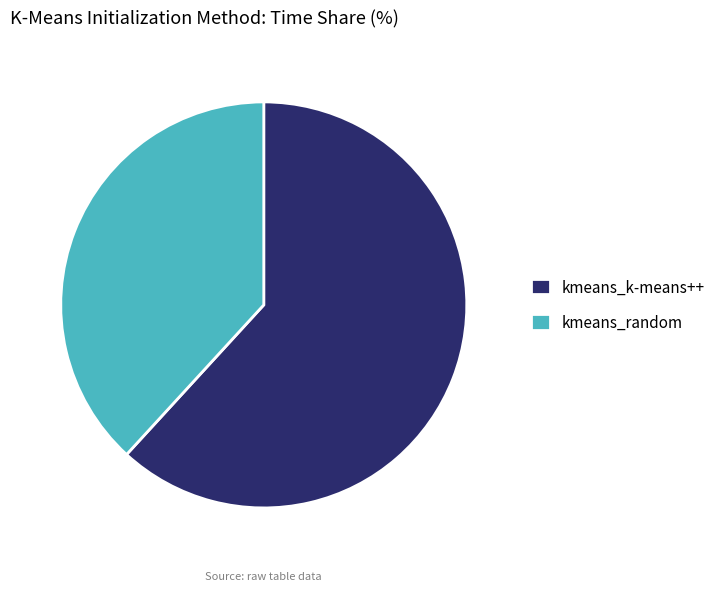

Is it true that kmeans_k-means++ is 62% of the pie?

True